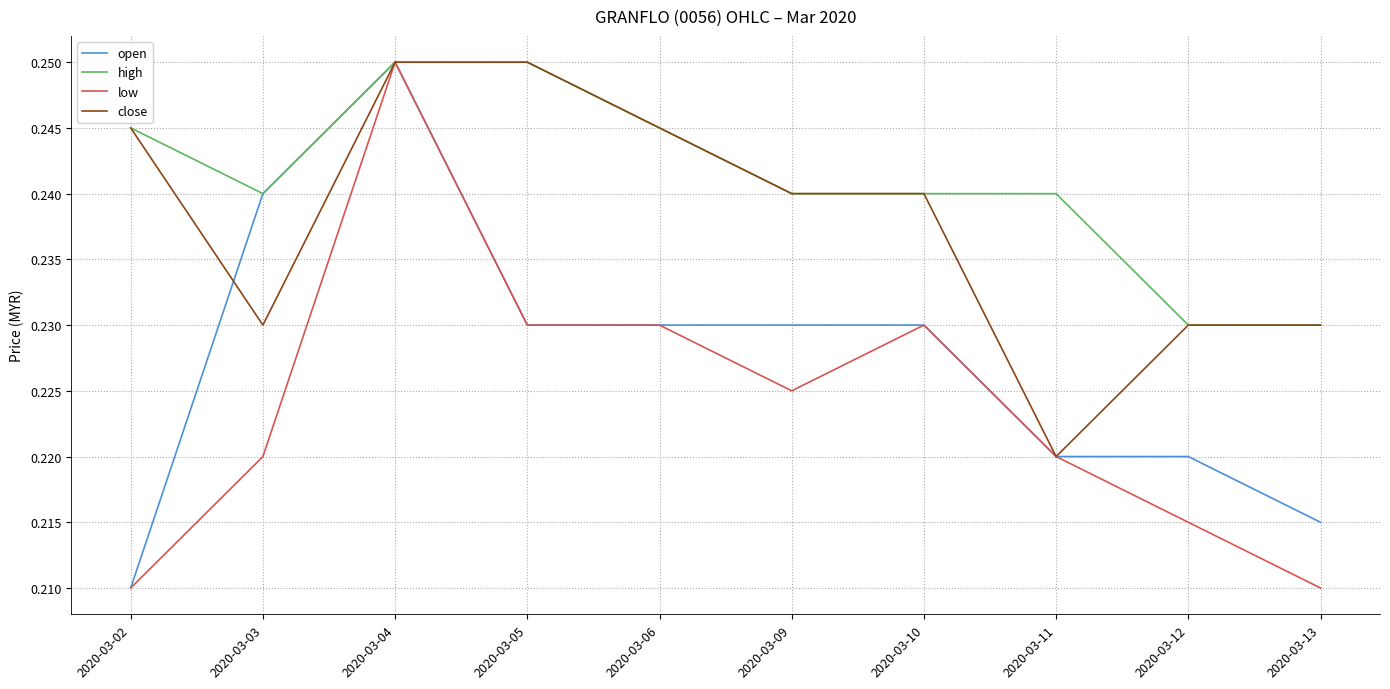

How many categories are shown in the chart?

10